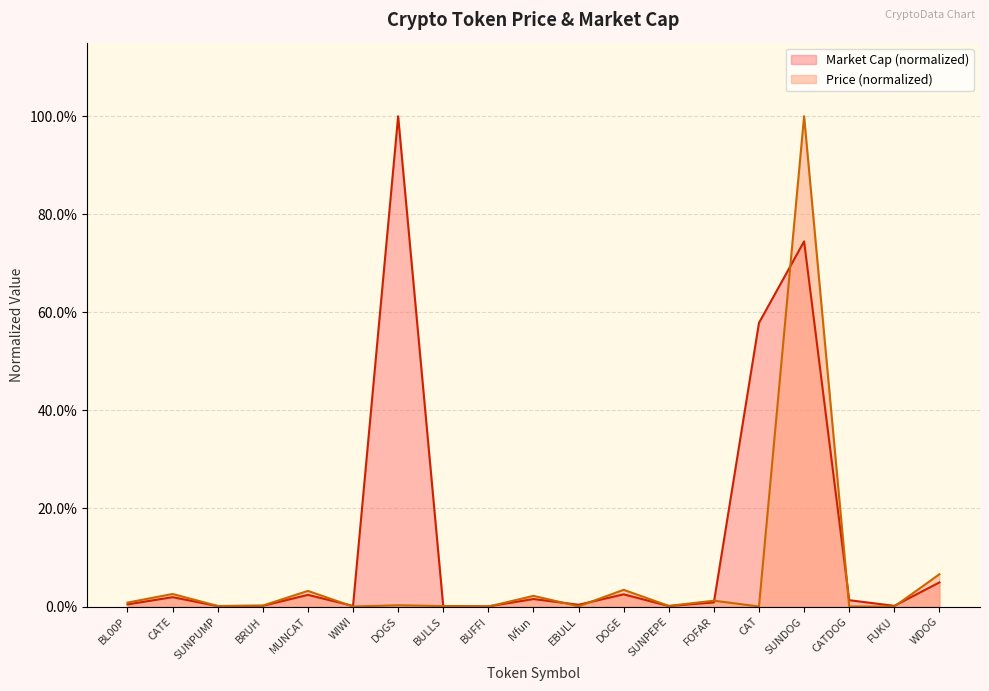

Where is the first local maximum for Price?

CATE